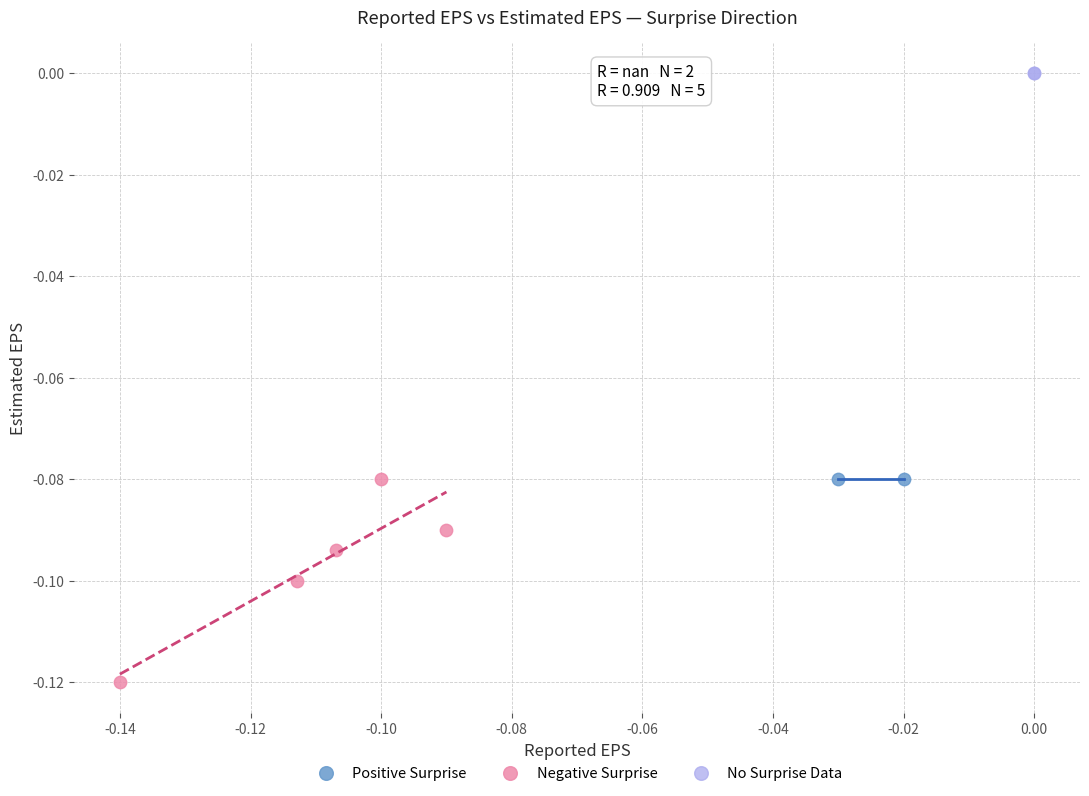

What are all the series names shown in the legend?

Positive Surprise, Negative Surprise, No Surprise Data